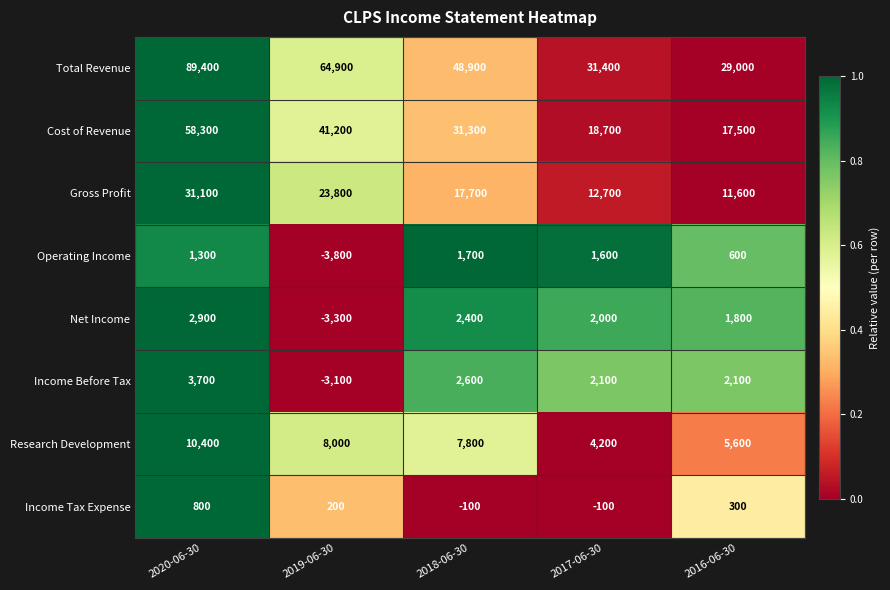

Which series changed the most between 2019-06-30 and 2018-06-30?

Total Revenue